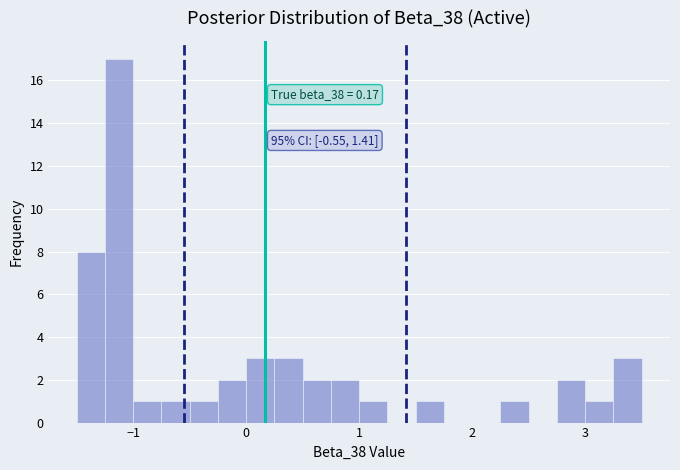

Read against the x-axis, roughly where is the centre of the tallest bar?

-1.1